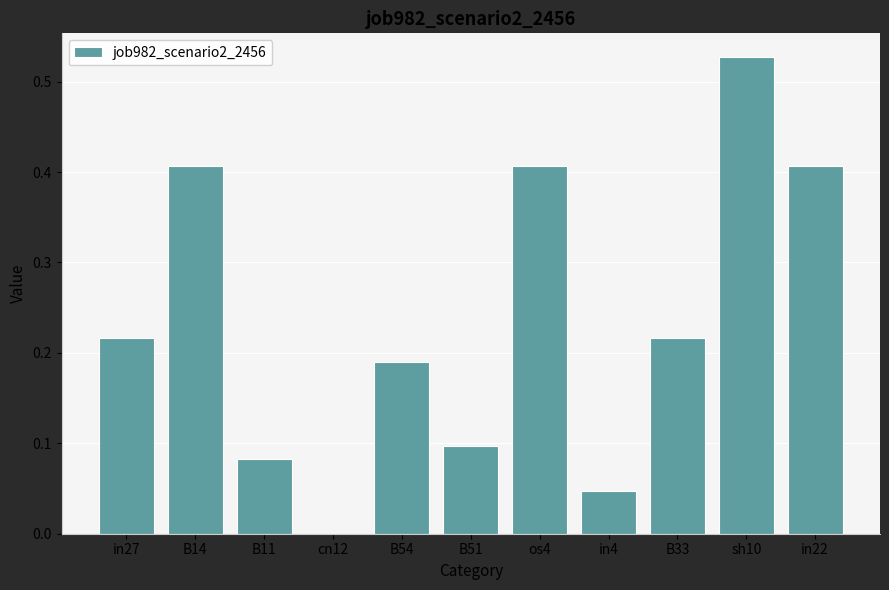

The value at B54 is 0.1. True or false?

False